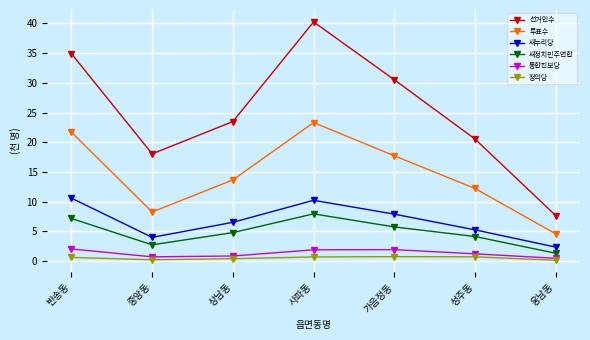

How many distinct data groups are displayed?

6